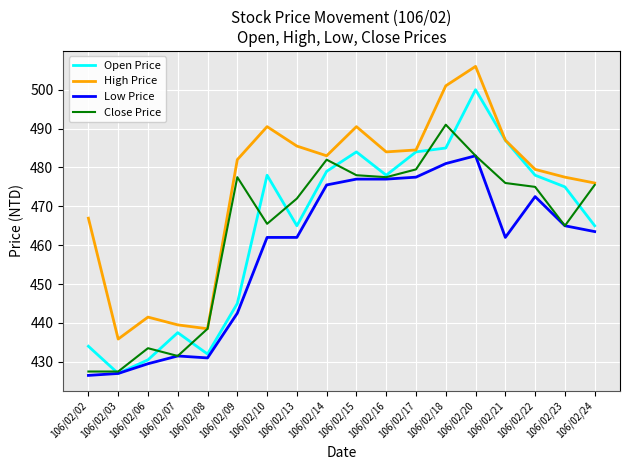

Is the value of Low Price at 106/02/09 greater than the value of Open Price at 106/02/23?

No